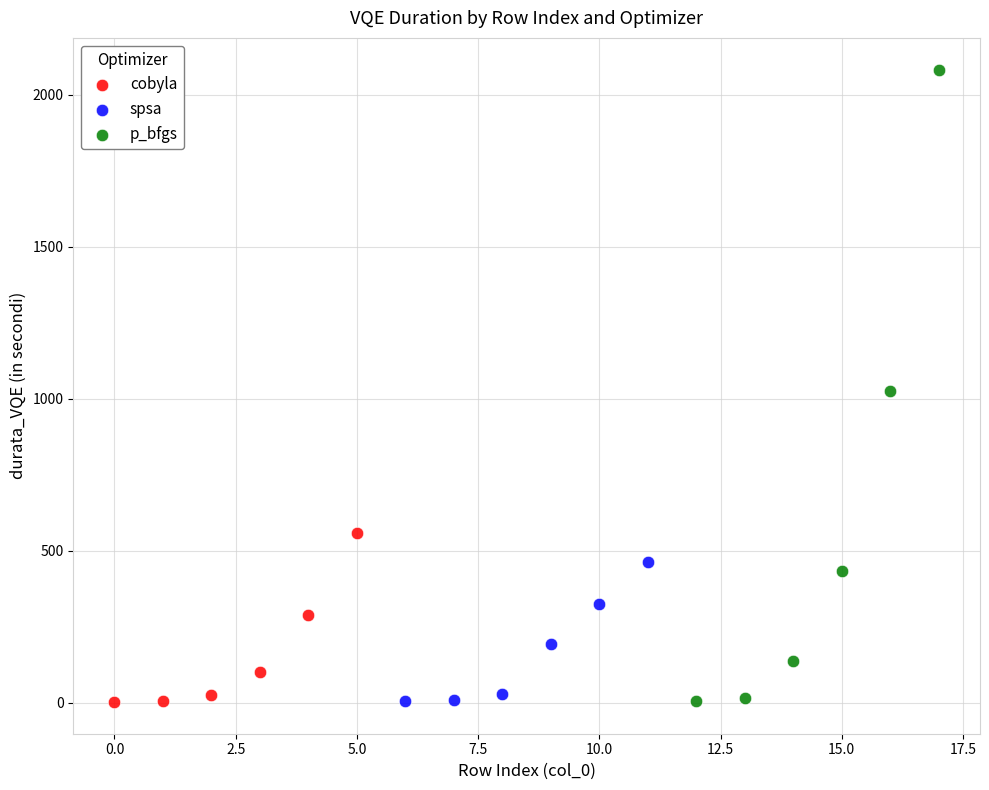

Which series contains the highest Y value?

p_bfgs